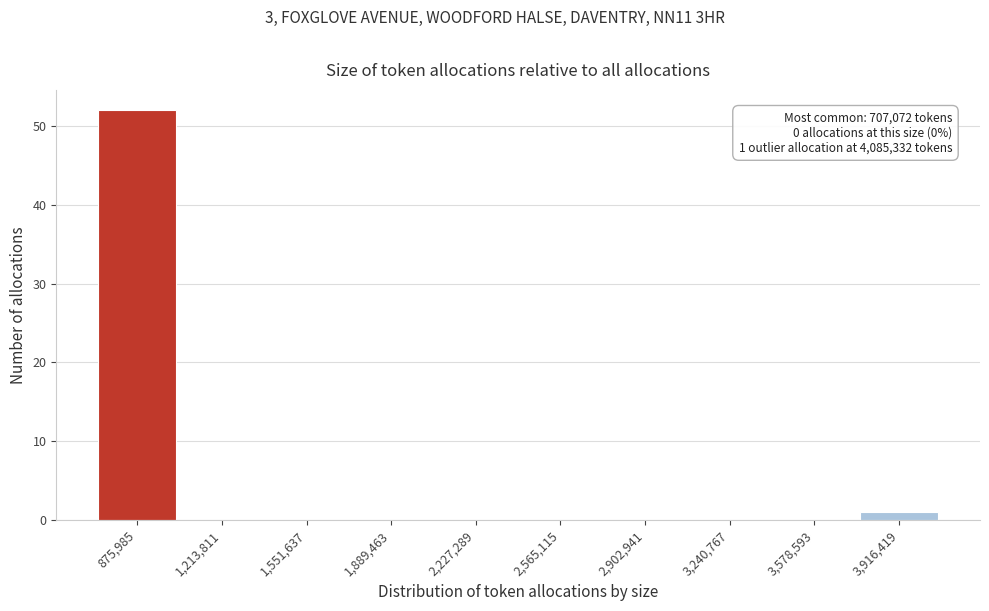

Which range on the x-axis has the tallest bar?

700000 to 1050000